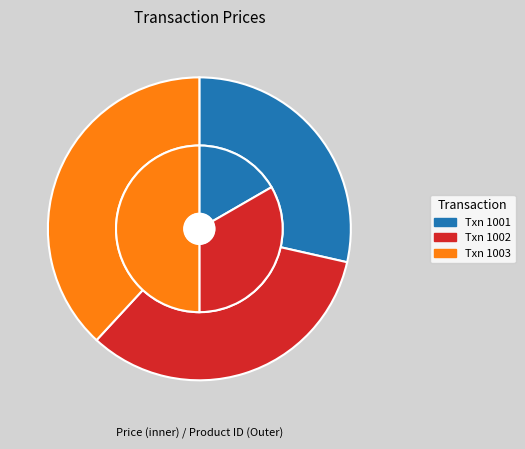

What is the ratio of the value at 1003 to the value at 1002?

1.1